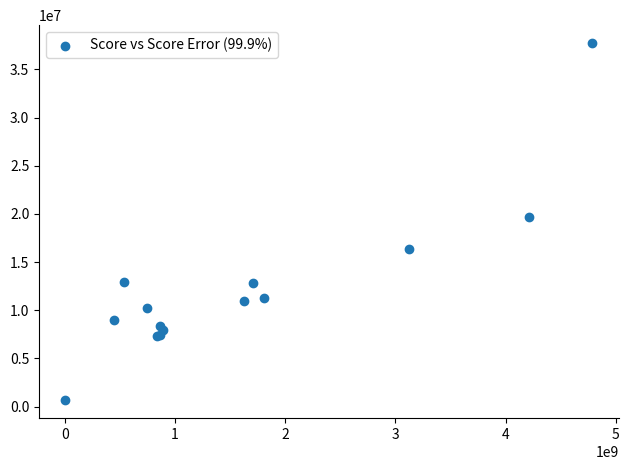

What Y value in the scatter plot is closest to 19201865?

19633265.2